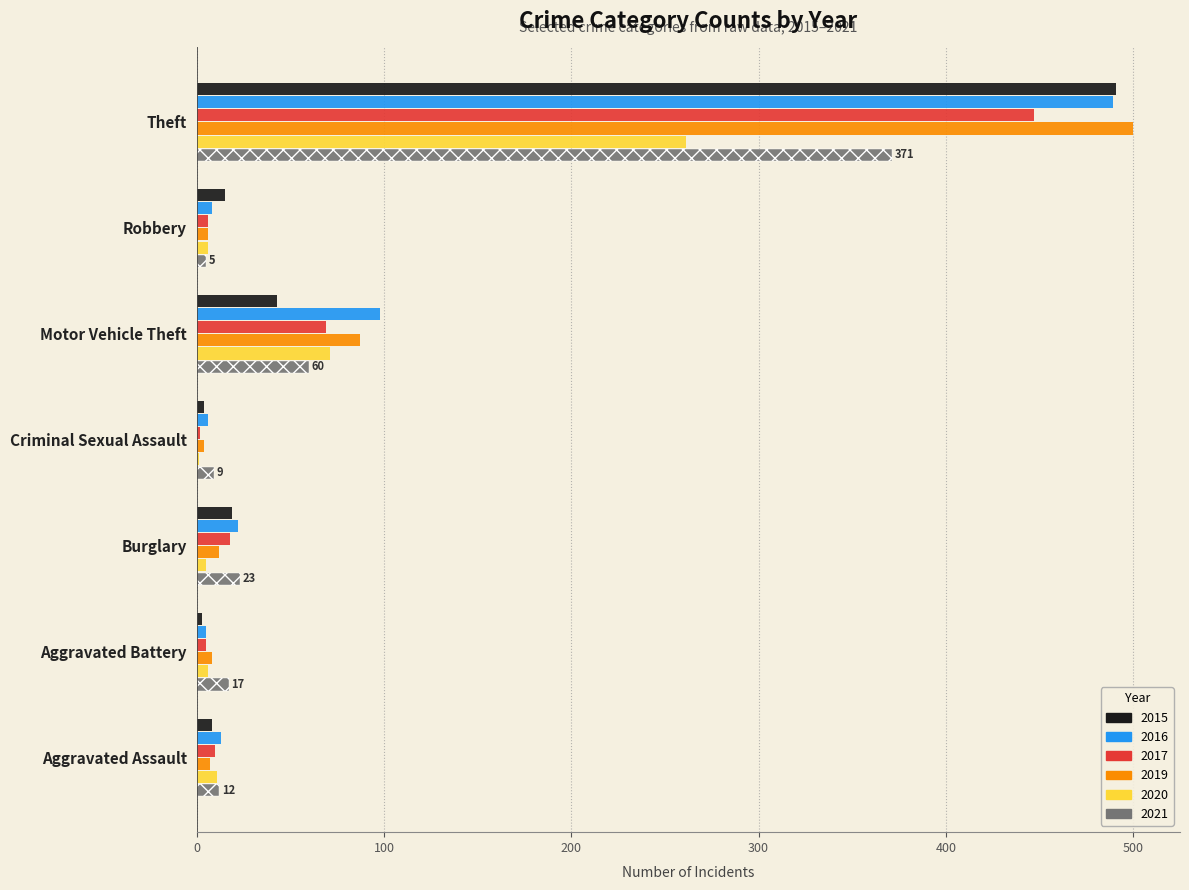

The value of 2021 at Aggravated Battery is 5. True or false?

False